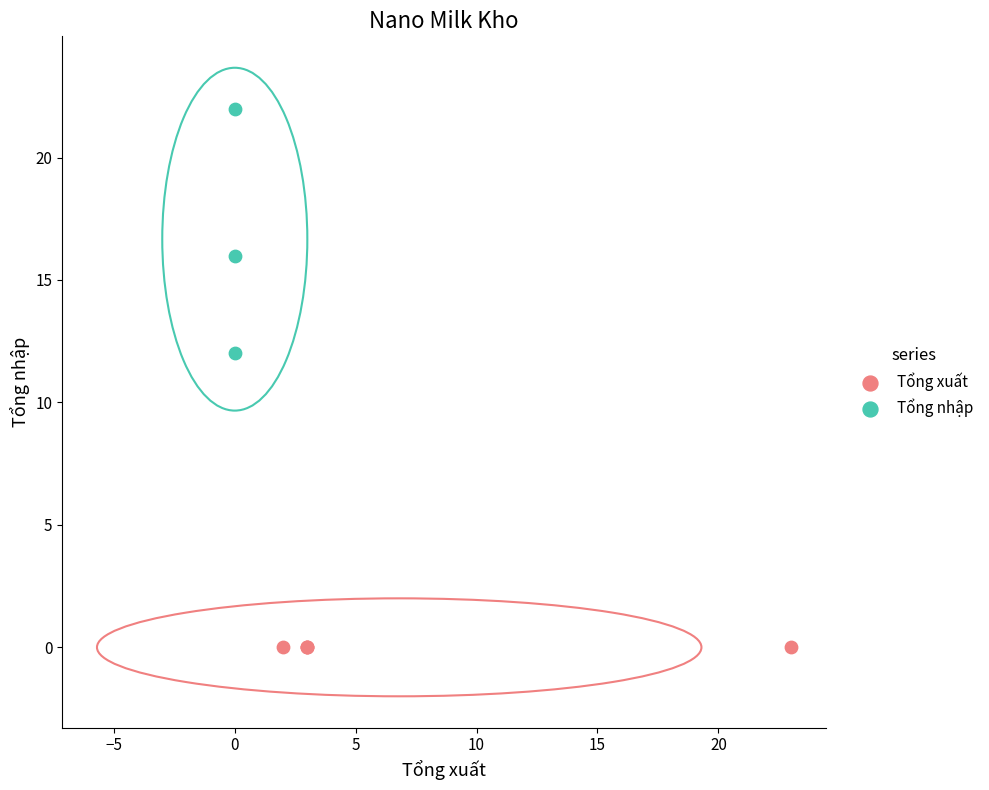

Which series contains the highest Y value?

Tổng nhập